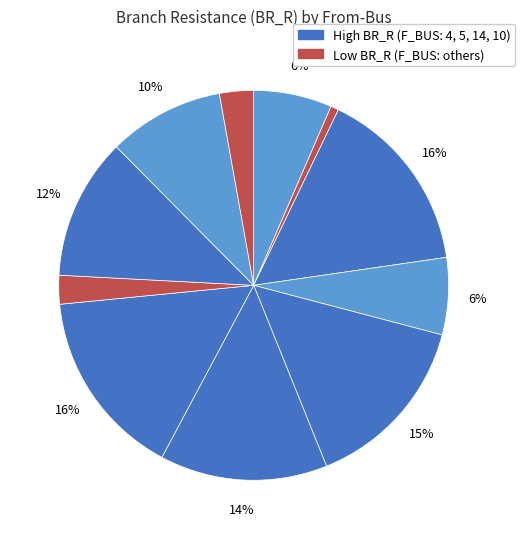

Is there any slice that represents more than half of the pie?

No